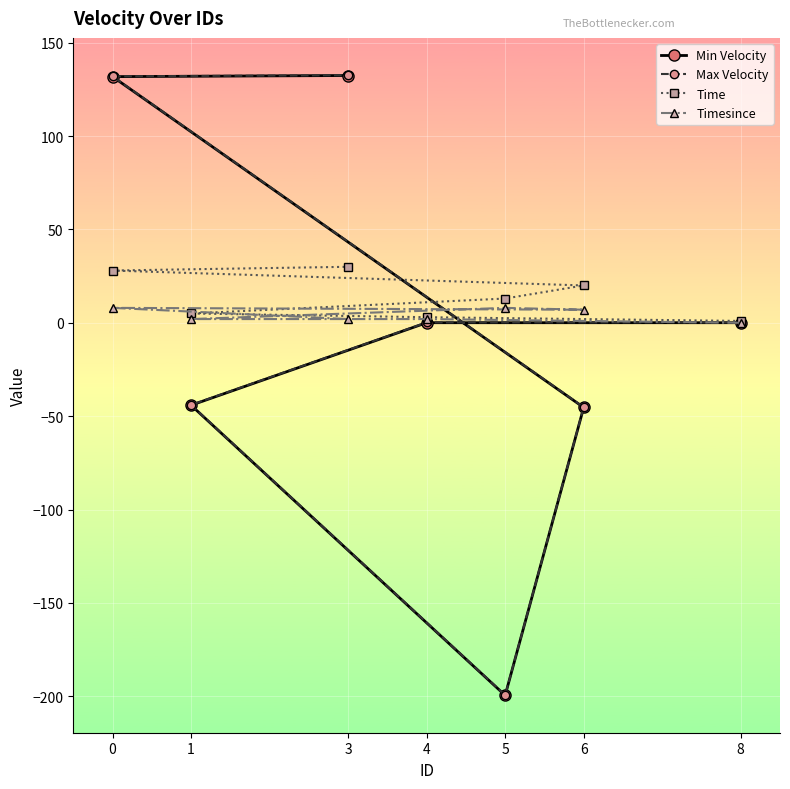

What is the difference between the maximum and minimum values in the Timesince series?

8.0